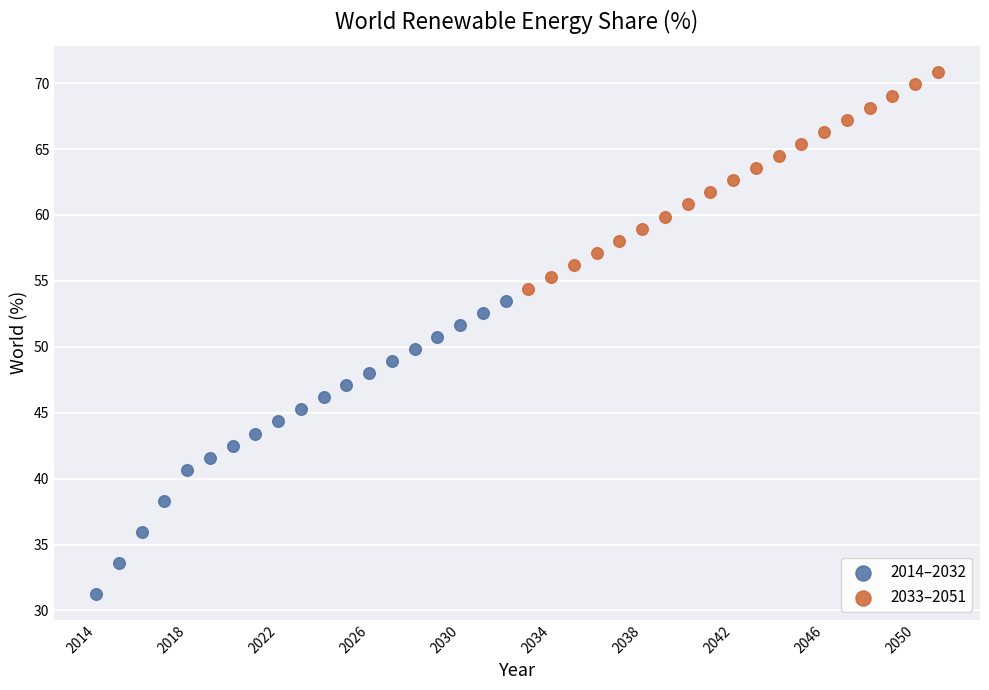

Which series has the largest Y range (max minus min)?

2014–2032